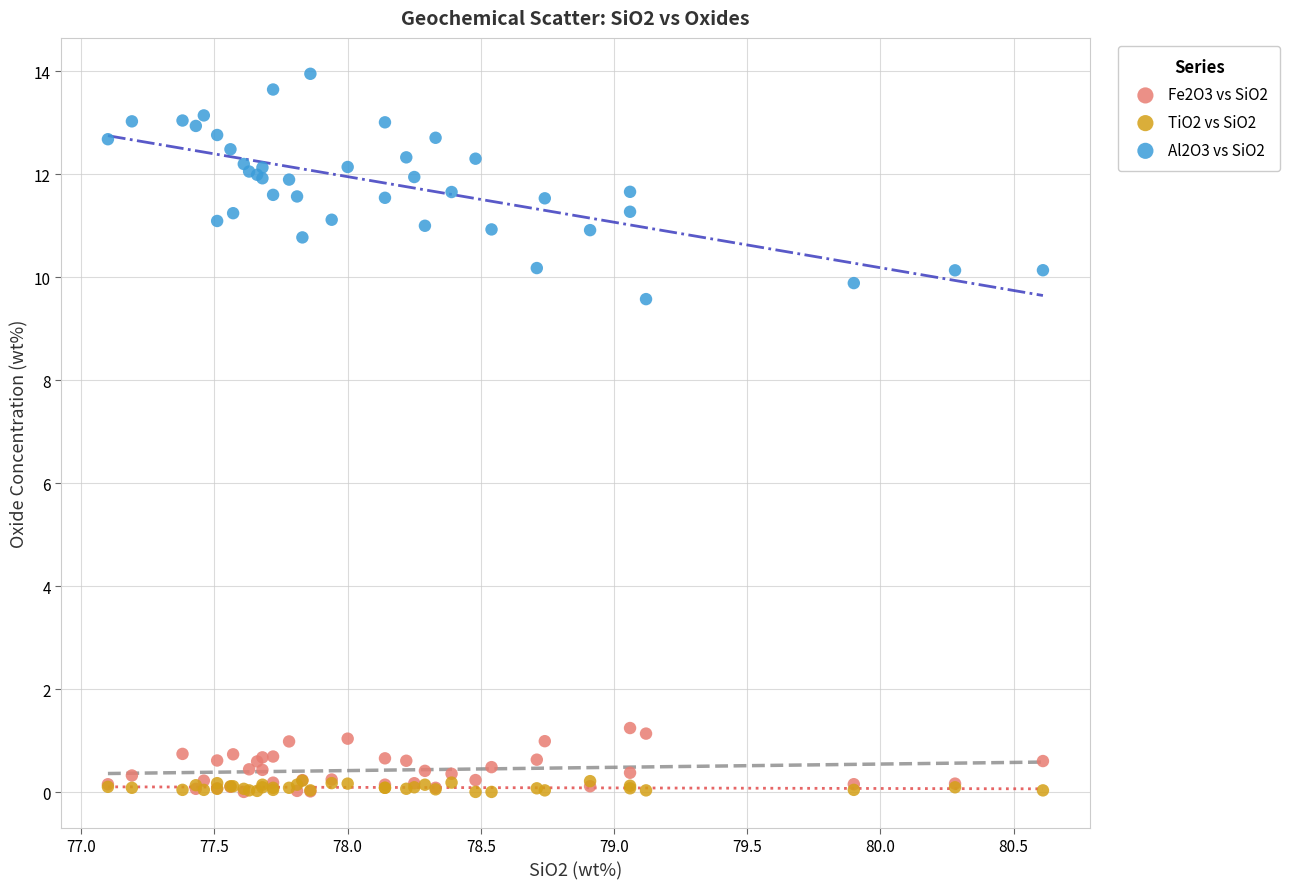

What are all the series names shown in the legend?

Fe2O3 vs SiO2, TiO2 vs SiO2, Al2O3 vs SiO2